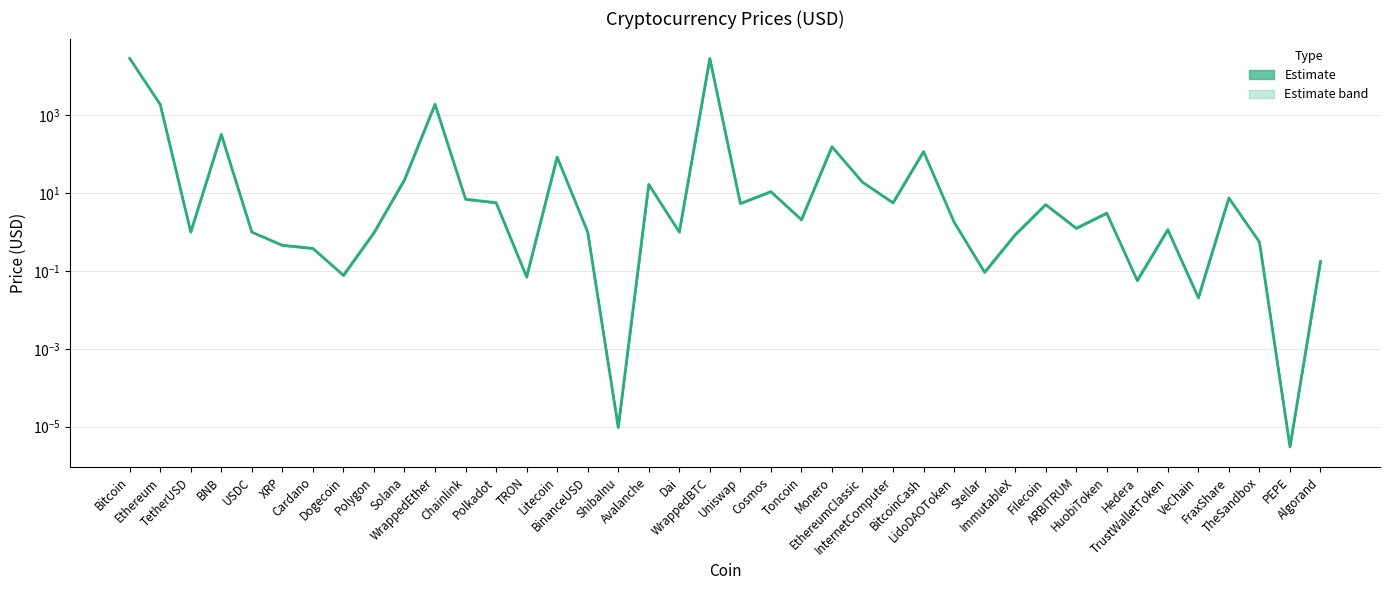

What is the greatest value displayed?

29150.0